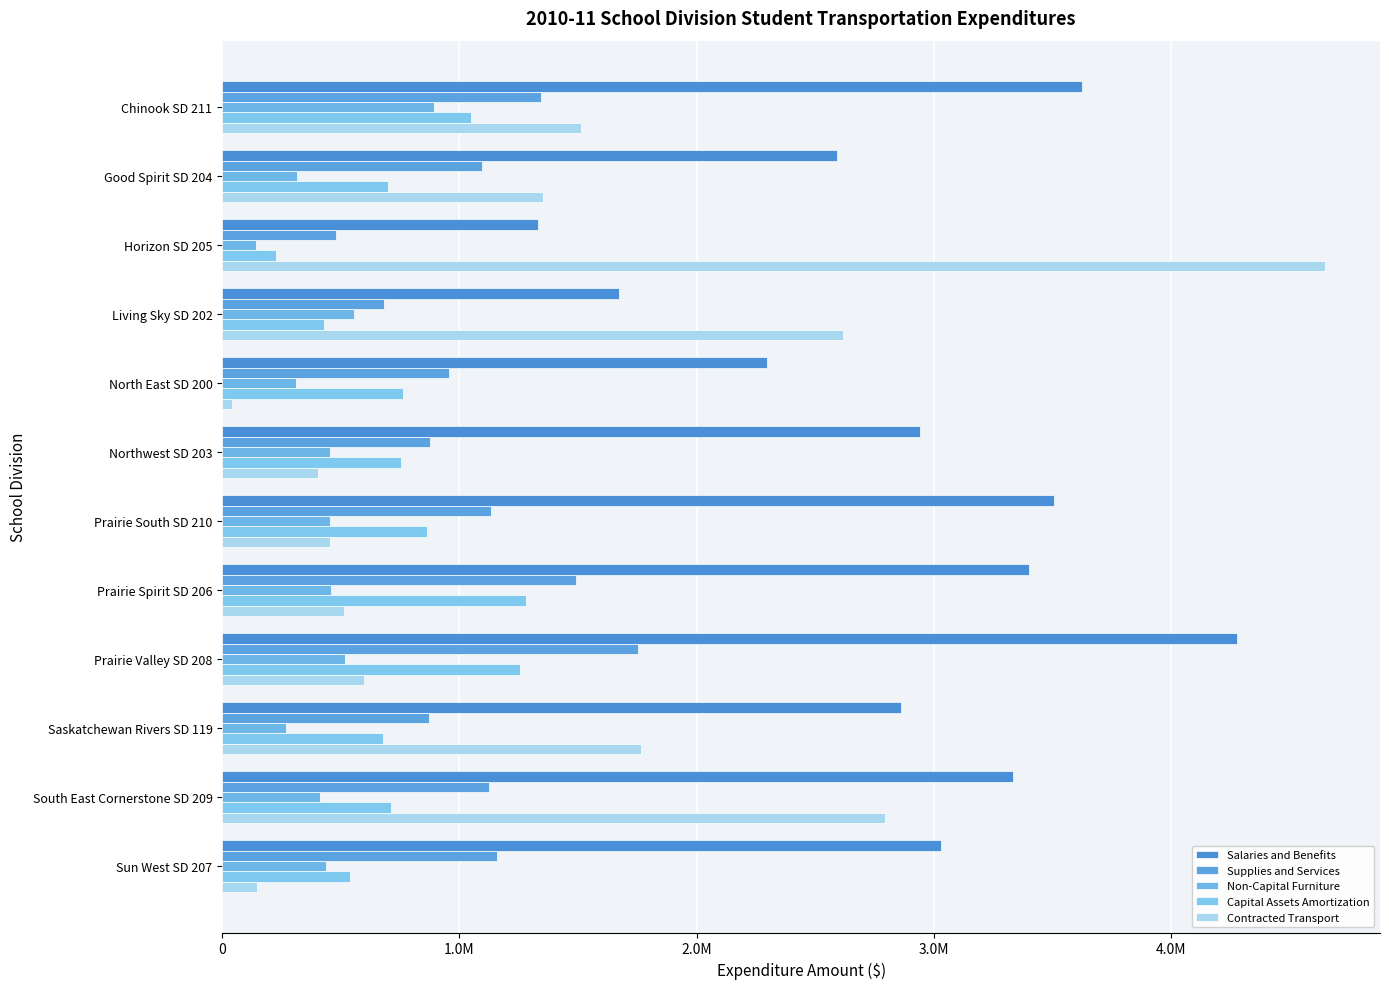

What is the minimum value shown in the chart?

41199.6